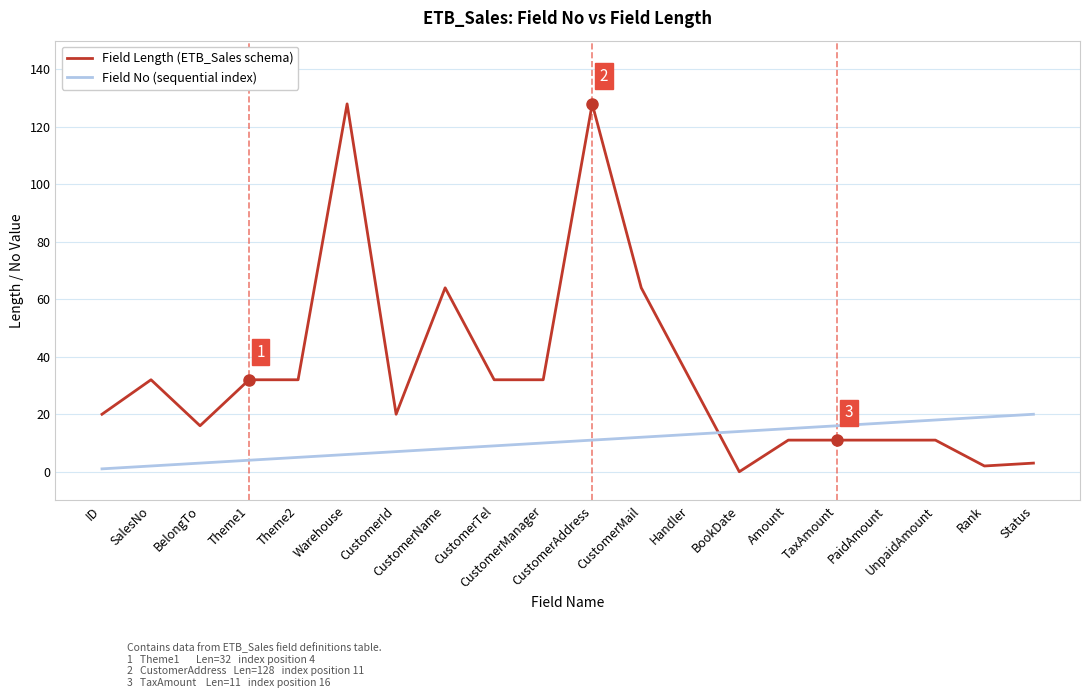

Is this an area chart (filled region under the line)?

No